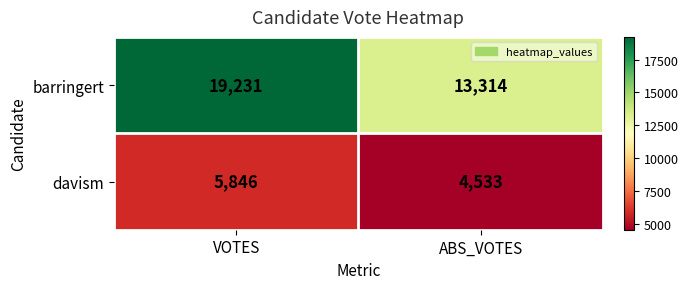

At VOTES, list the series in order from smallest to largest.

davism, barringert